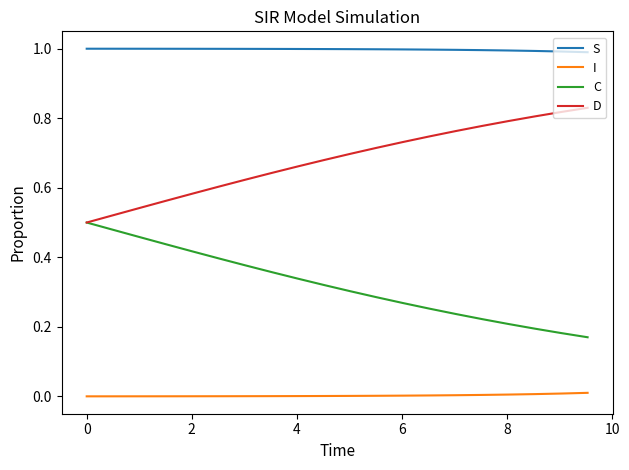

List the series in order of their overall mean, highest first.

S, D, C, I